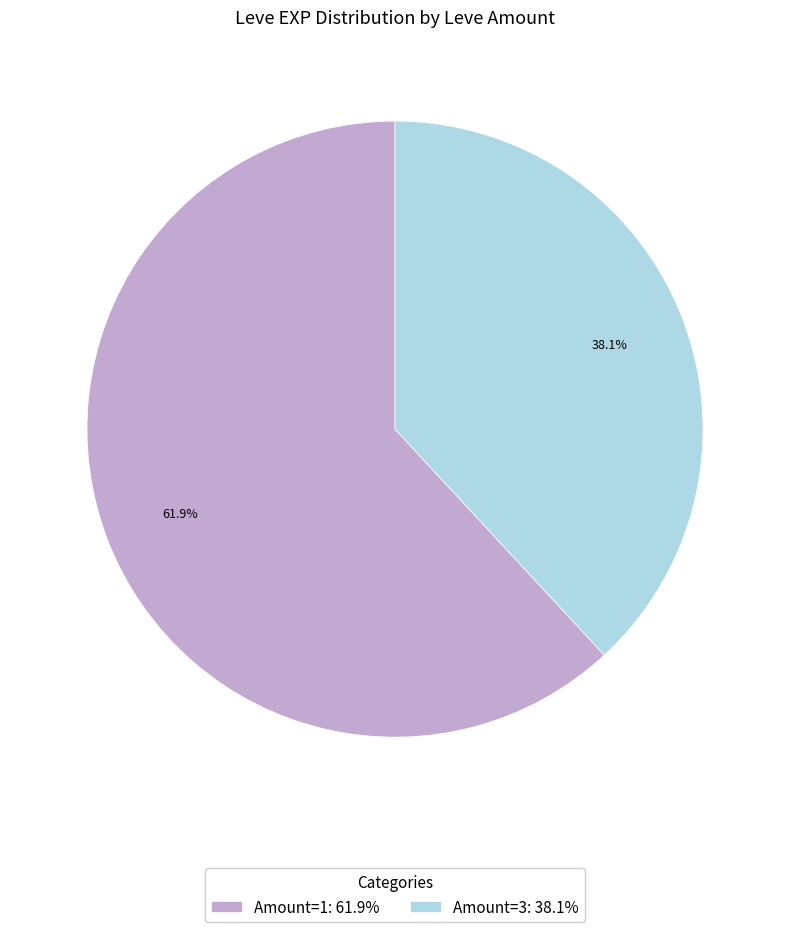

What portion of the pie excludes Amount=1: 61.9%?

38.1%